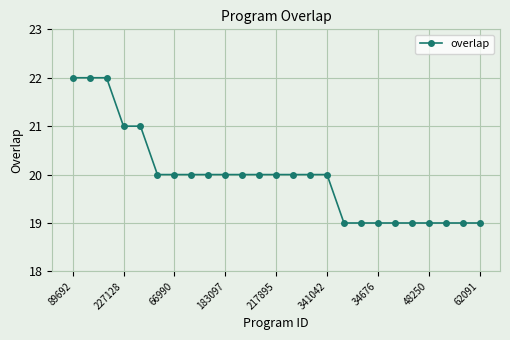

What is the maximum value shown in the chart?

22